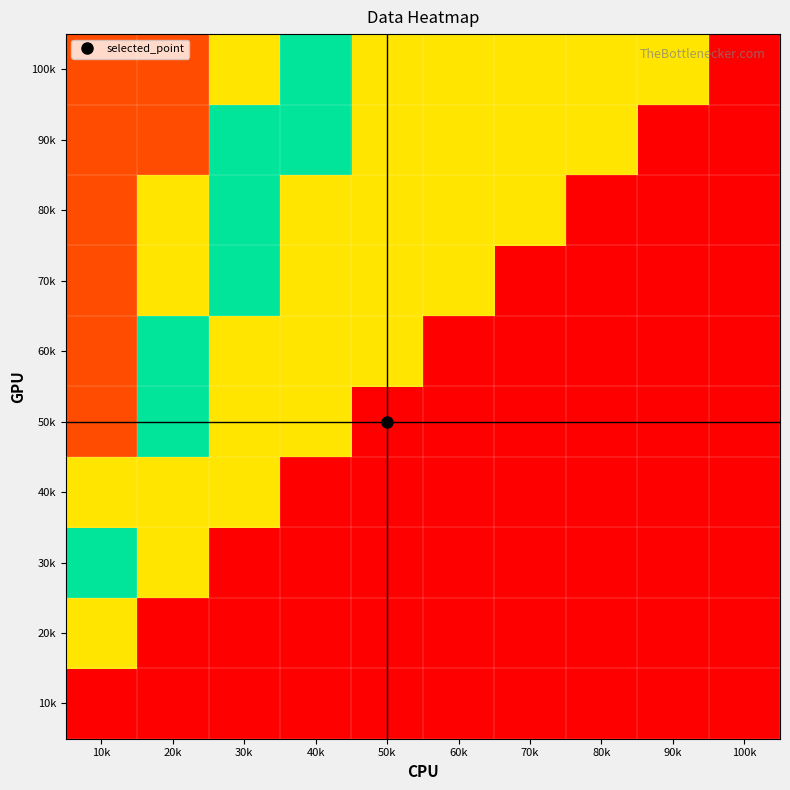

Which label corresponds to the largest value in the chart?

10k